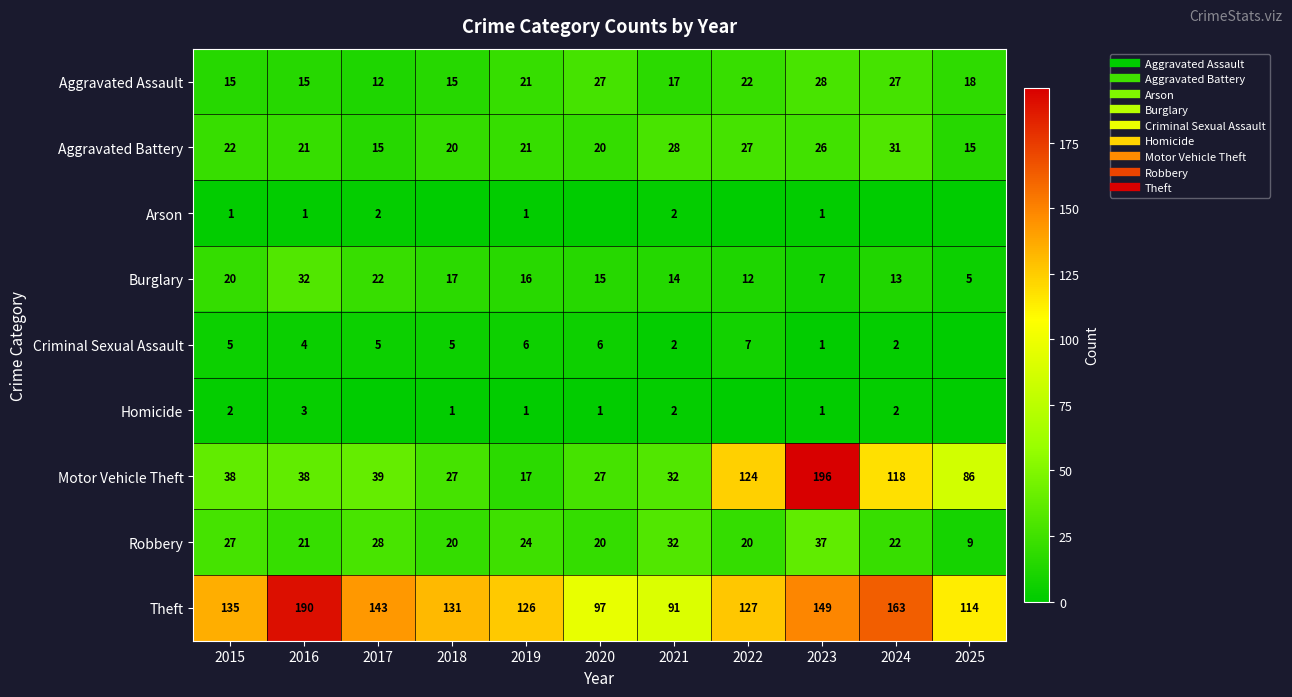

What is the sum of all Motor Vehicle Theft values?

742